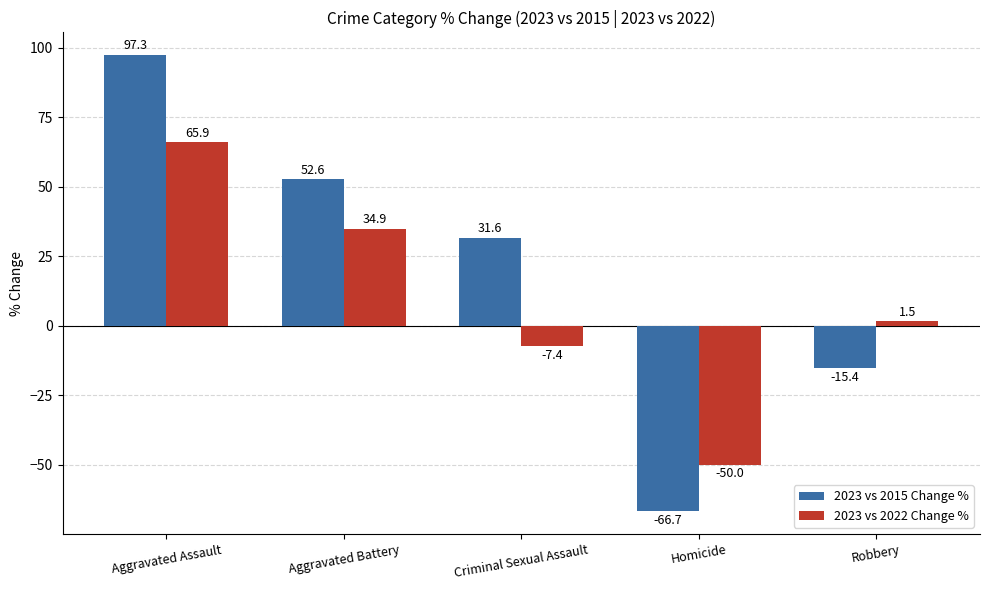

Read the 2023 vs 2015 Change % value at Aggravated Assault.

97.3